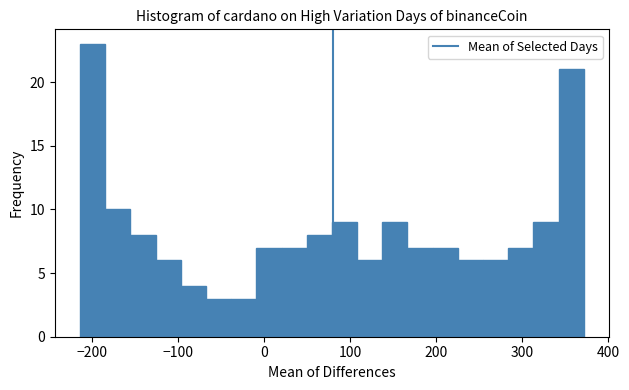

Read against the x-axis, roughly where is the centre of the tallest bar?

-200